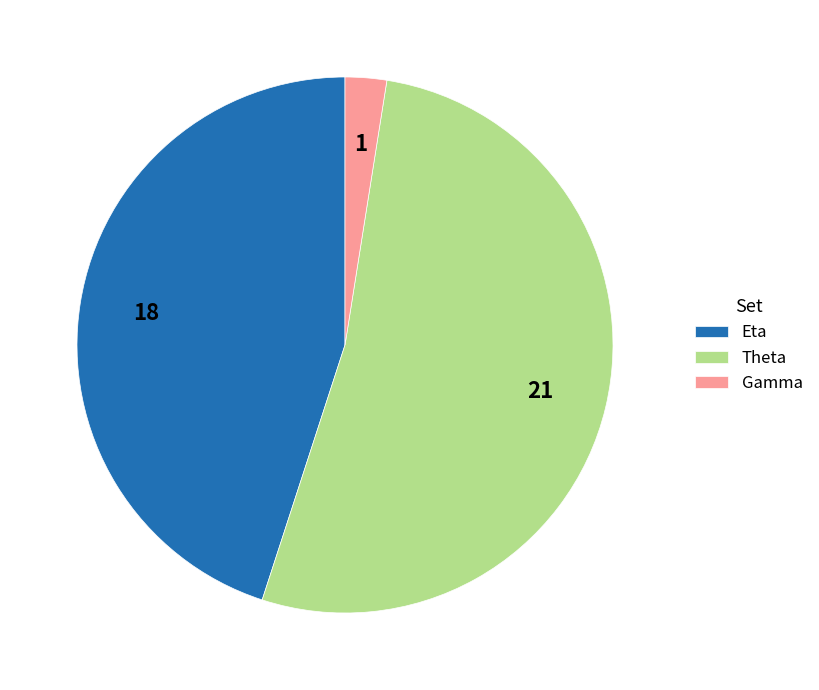

What is the largest slice in the pie chart?

Theta